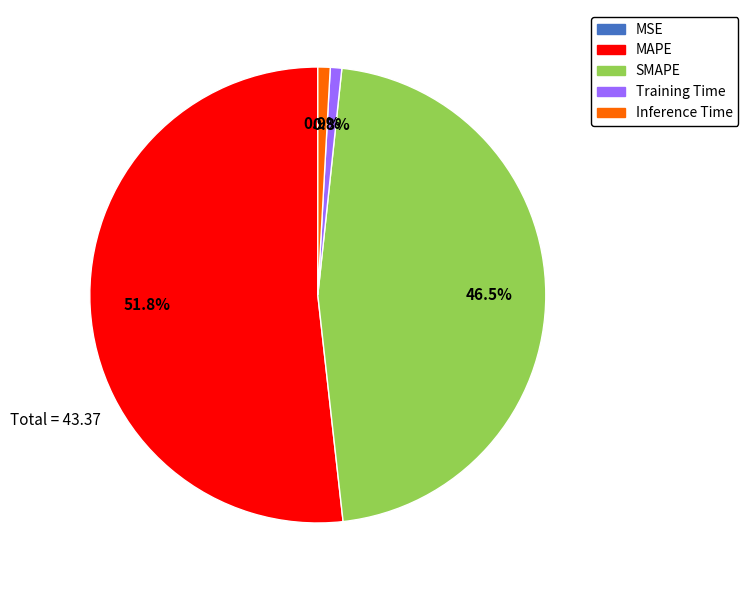

To the nearest percent, what portion does Inference Time represent?

1%